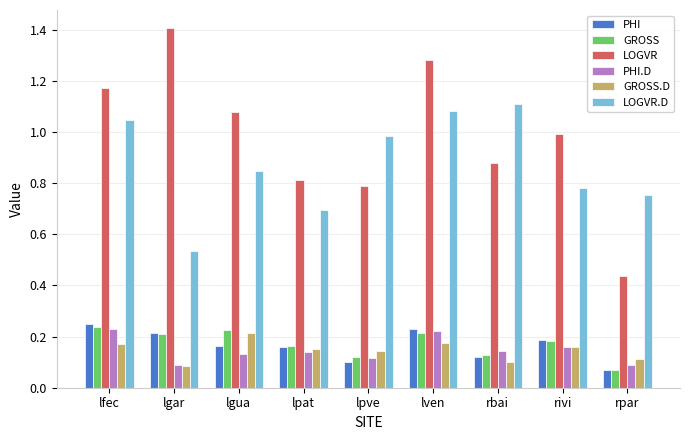

What is the greatest value displayed?

1.4